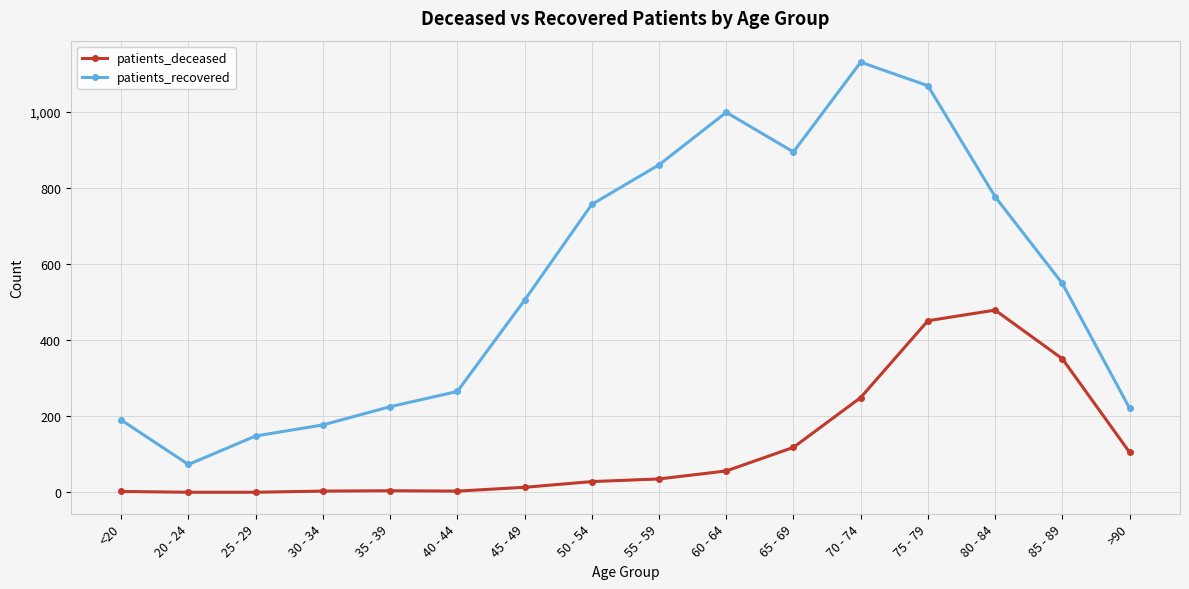

In patients_recovered, how many points are lower than both neighbors (excluding endpoints)?

2